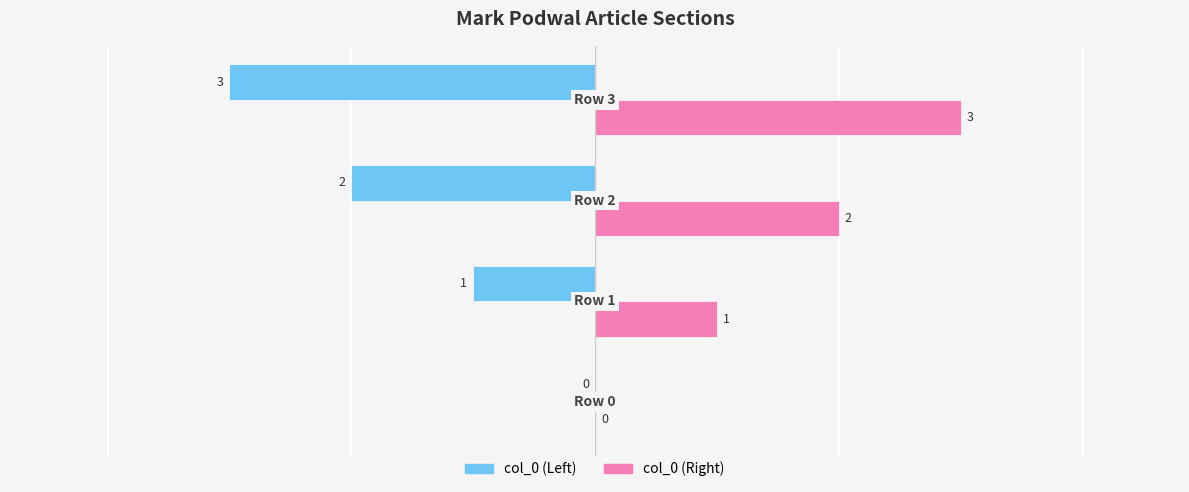

What is the sum of all col_0 (Right) values?

6